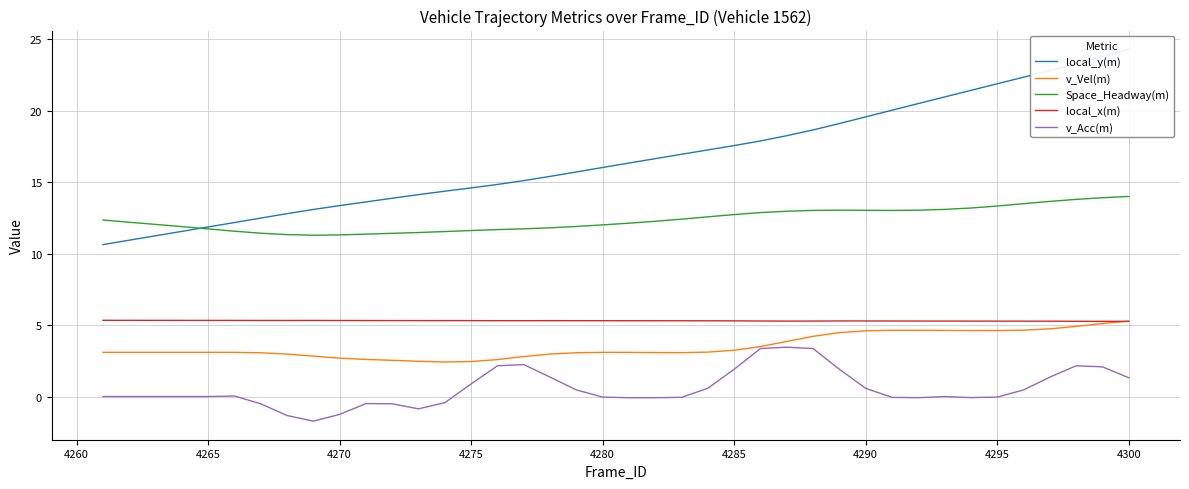

True or false: local_x(m) and v_Acc(m) cross at least once.

False